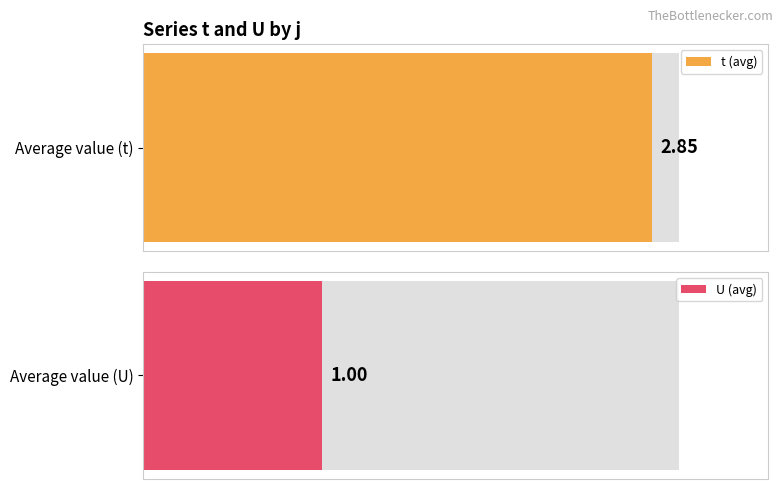

How many bars are there in each group?

2